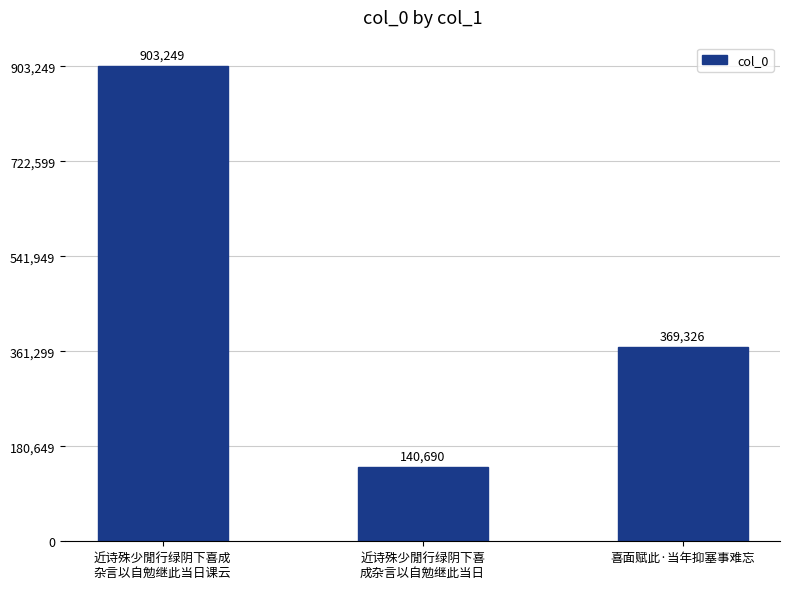

Which label corresponds to the largest value in the chart?

近诗殊少閒行绿阴下喜成
杂言以自勉继此当日课云